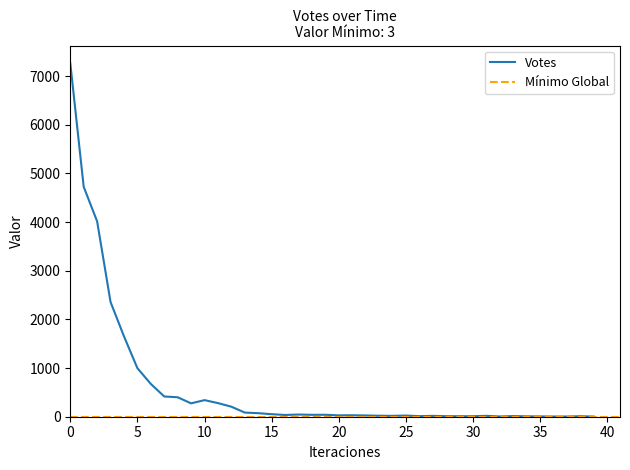

The value at 2019-09-18 12:19 is 17. True or false?

False